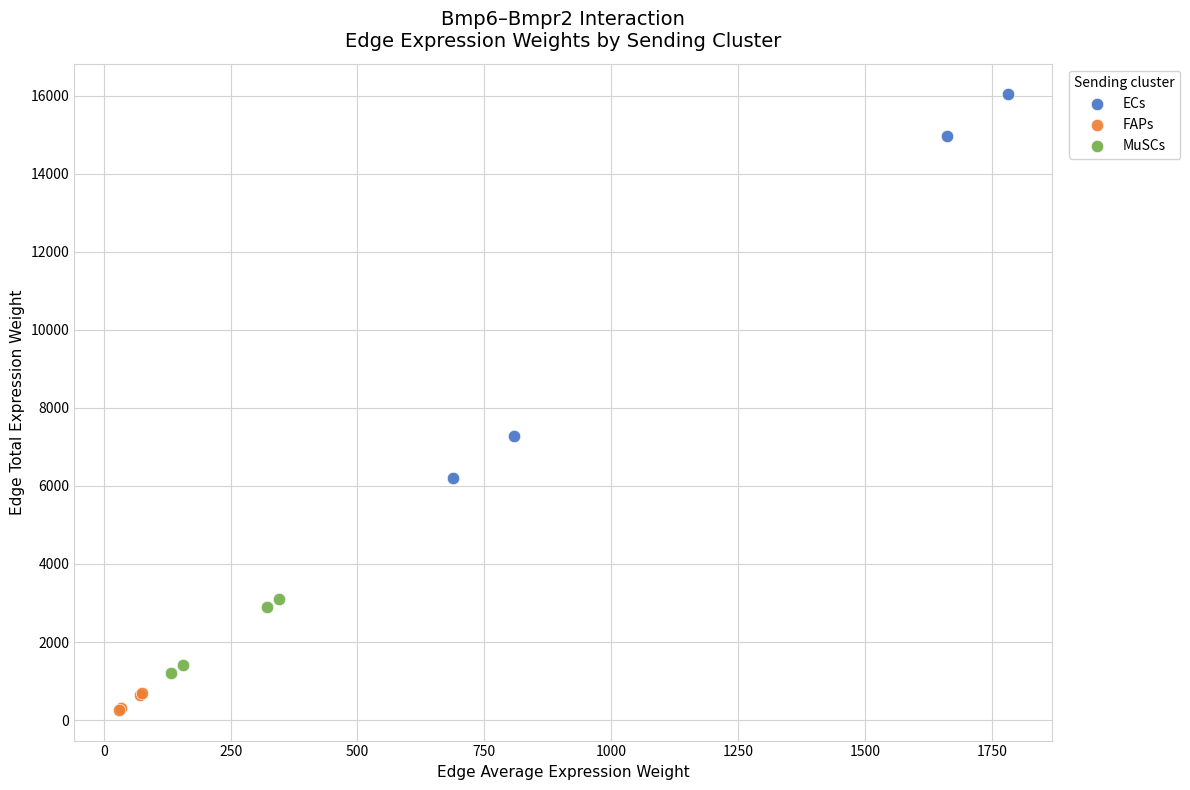

What are all the series names shown in the legend?

ECs, FAPs, MuSCs